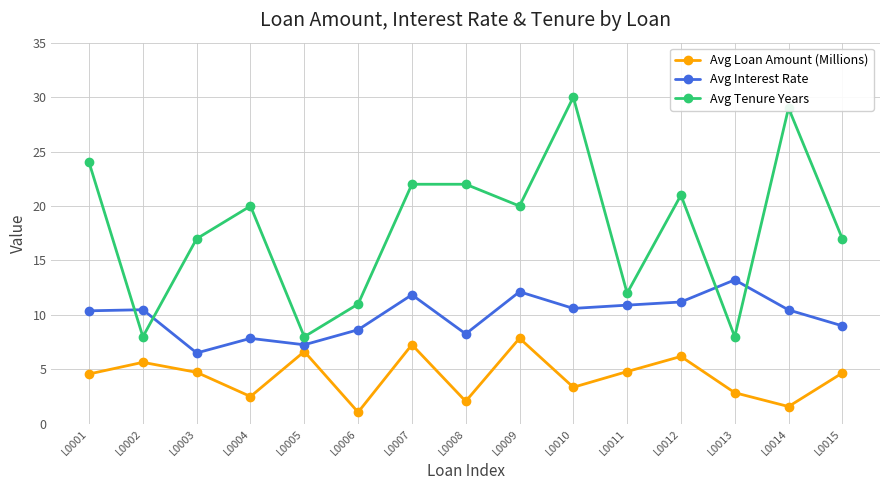

What are all the series names shown in the legend?

Avg Loan Amount (Millions), Avg Interest Rate, Avg Tenure Years